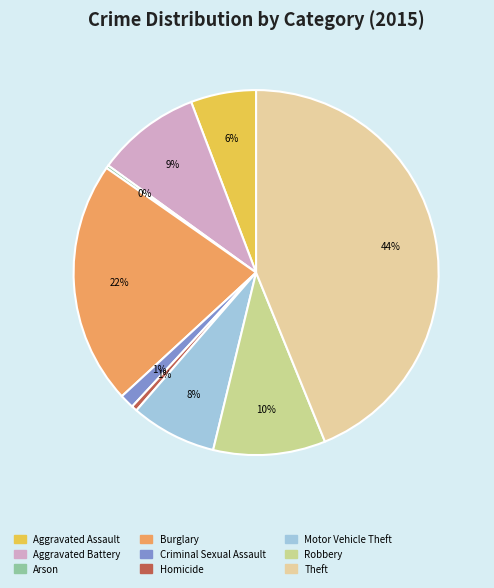

To the nearest percent, what percentage of the pie is Aggravated Battery?

9%